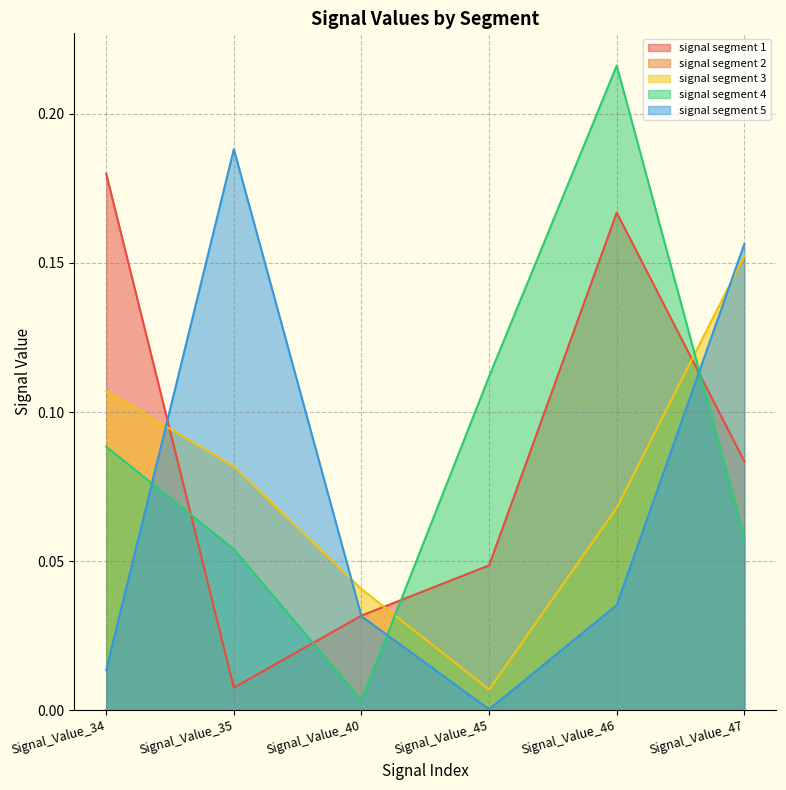

The value of signal segment 1 at Signal_Value_35 is 0.0. True or false?

False